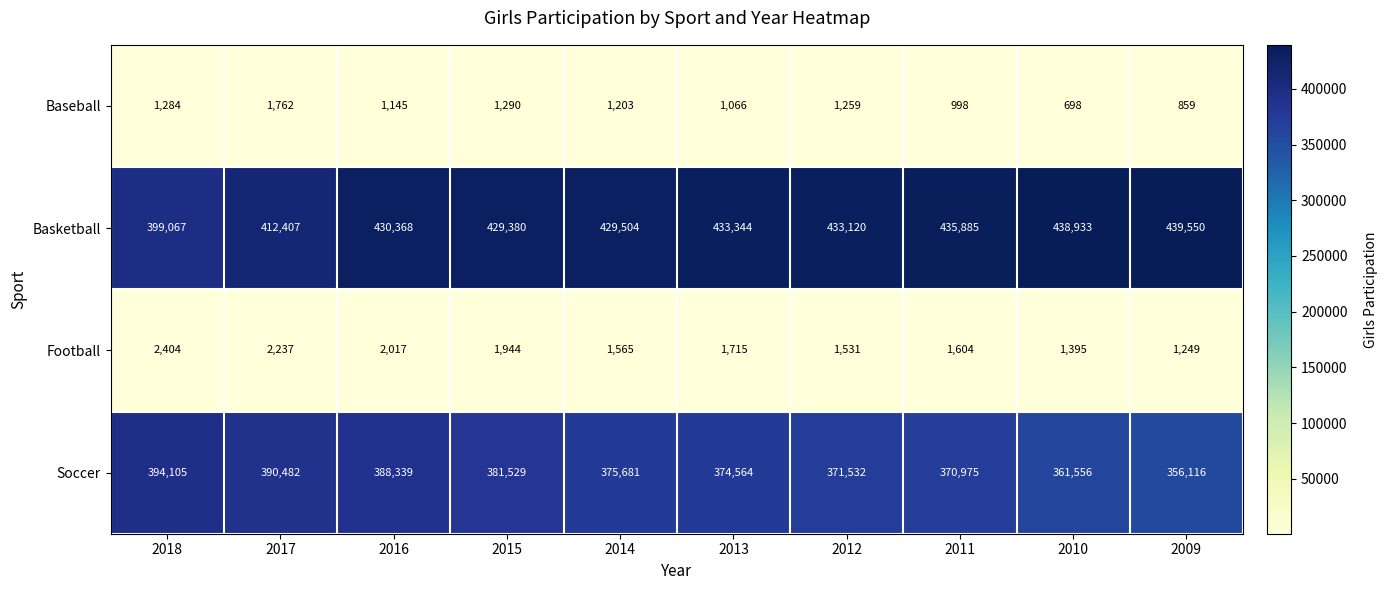

What is the difference between the Basketball values at 2011 and 2010?

3048